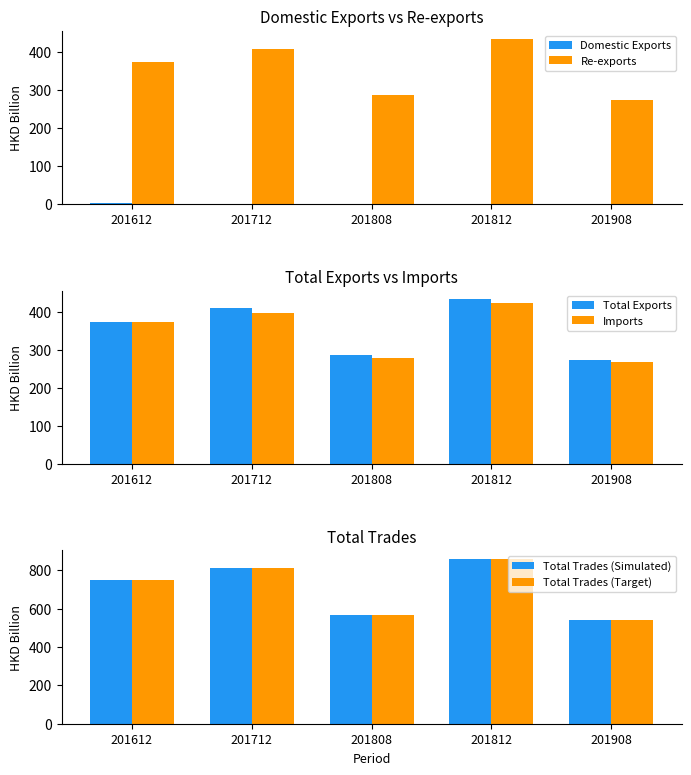

What is the sum of the Re-exports values at 201908 and 201712?

681.9